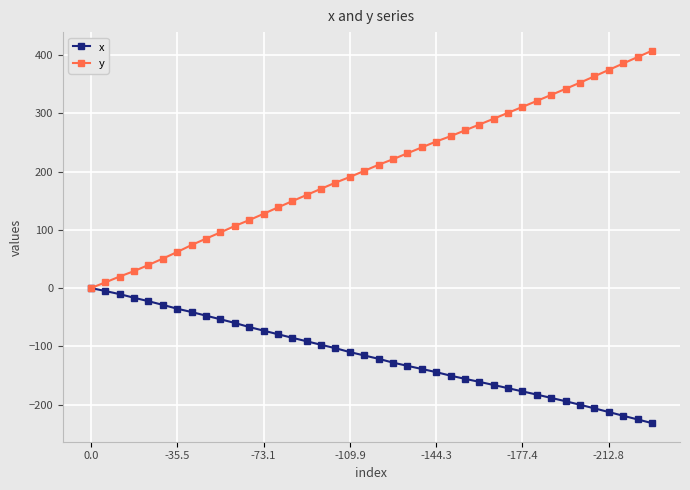

Does the chart display data point markers on the line(s)?

Yes